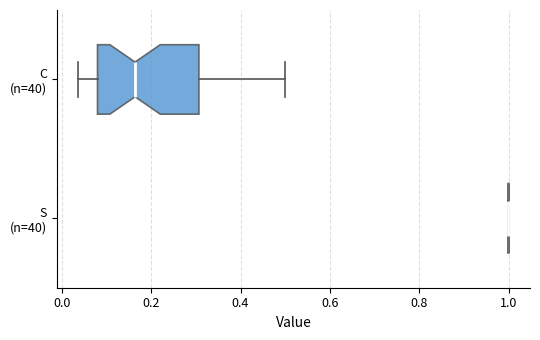

Reading bottom to top, transcribe this box plot: for each box, give where its median line is, the range the box spans, and where its two whiskers end, as read against the x-axis. The values are not printed on the chart, so give them approximately, as read against the axis.

S (n=40): box collapsed to a line at 1.00, whiskers 1.00 to 1.00
C (n=40): median 0.16, box 0.08 to 0.30, whiskers 0.04 to 0.50